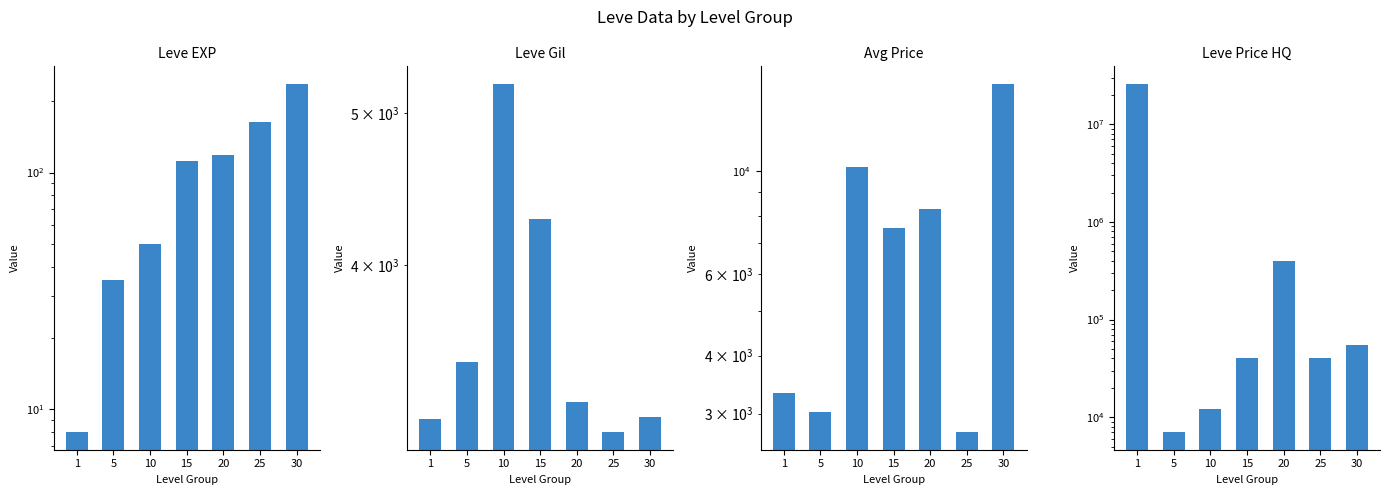

Which series has the widest spread of values?

Leve Price HQ